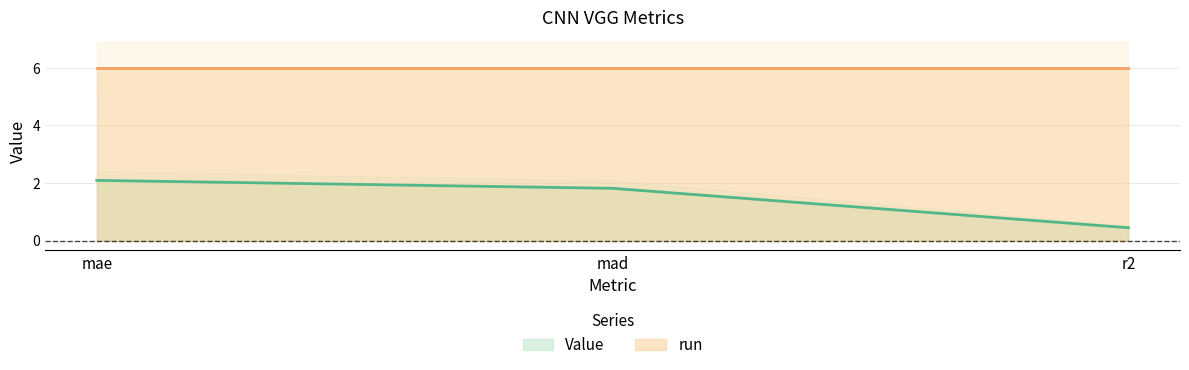

What is the difference between the values at mae and r2?

1.6